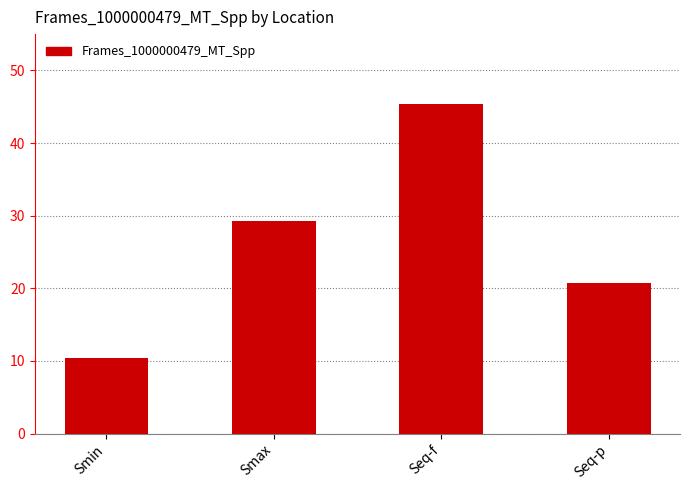

Count the number of data series in this chart.

1